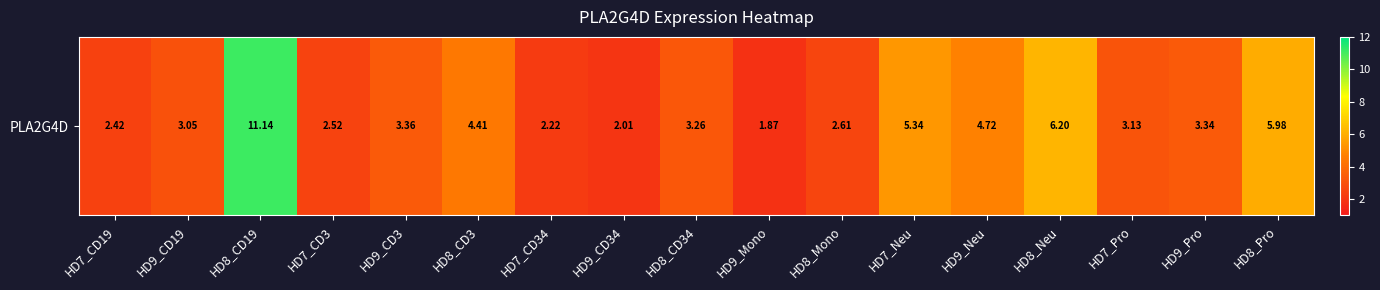

What is the ratio of the value at HD7_CD3 to the value at HD9_CD3?

0.8